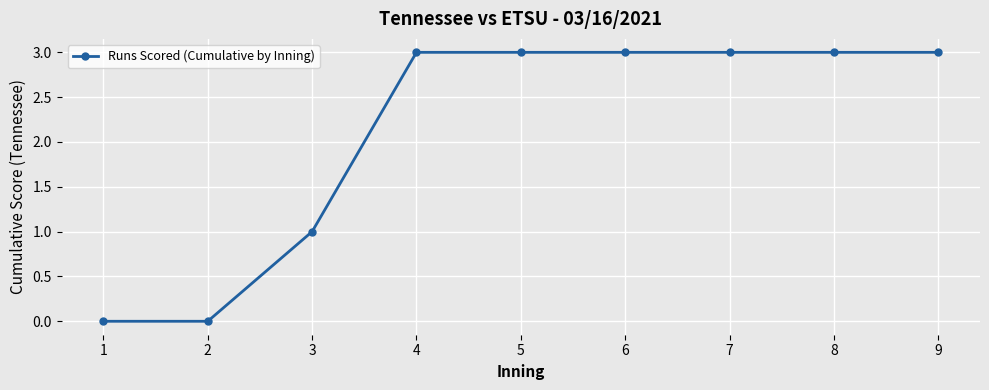

Approximately how many times larger is the value at 5 compared to 9?

1.0